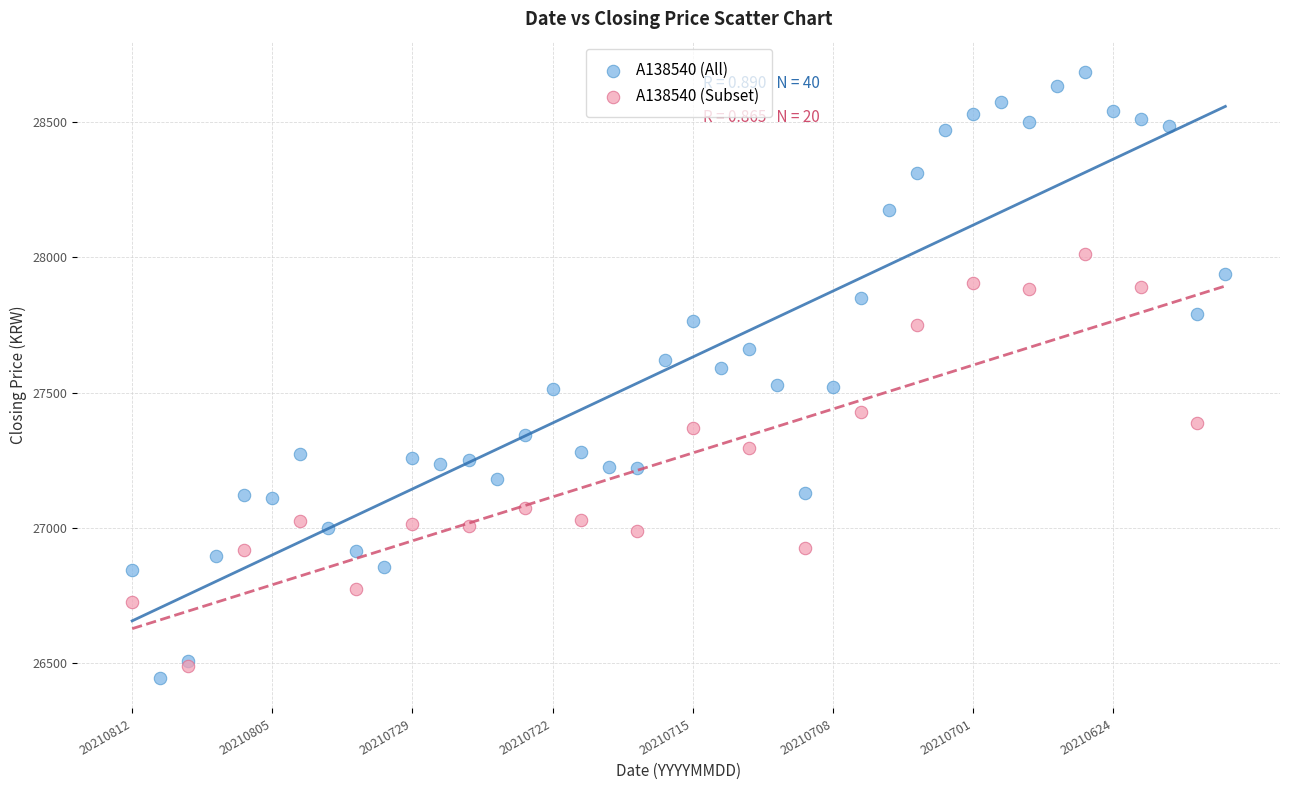

Which series reaches the maximum Y coordinate?

A138540 (All)